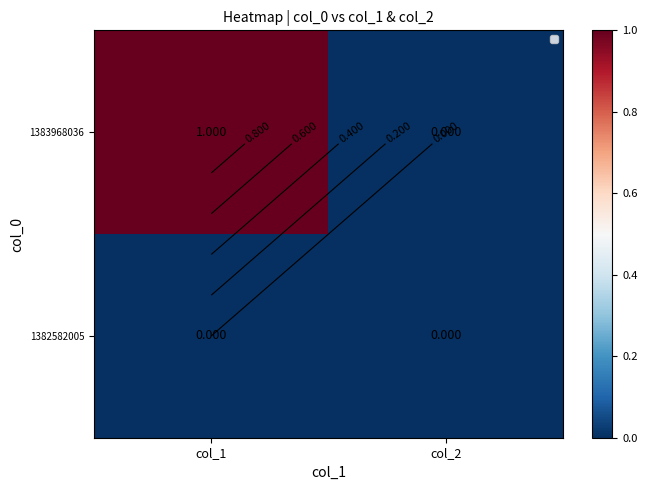

The 1383968036 series shows 0 at col_2. True or false?

False